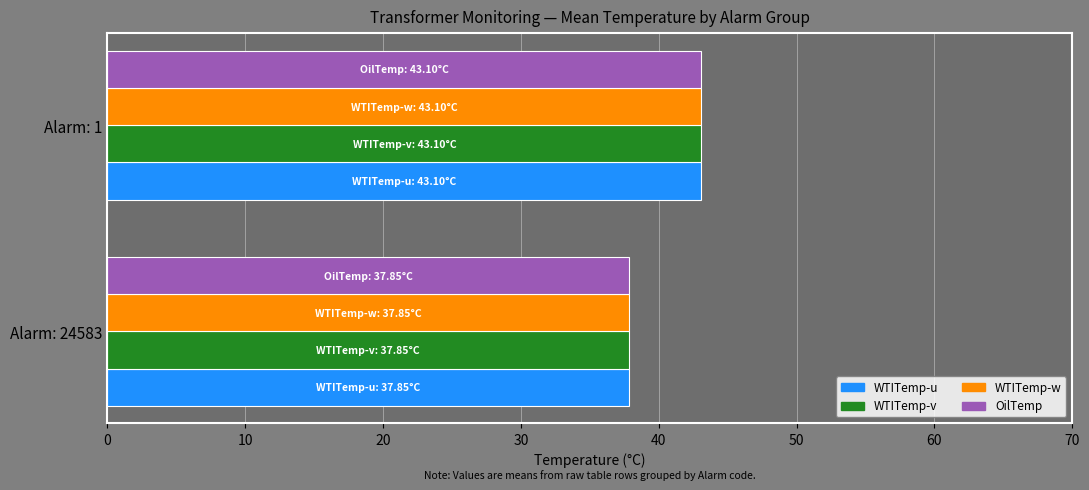

At how many categories does at least one series exceed 40?

1